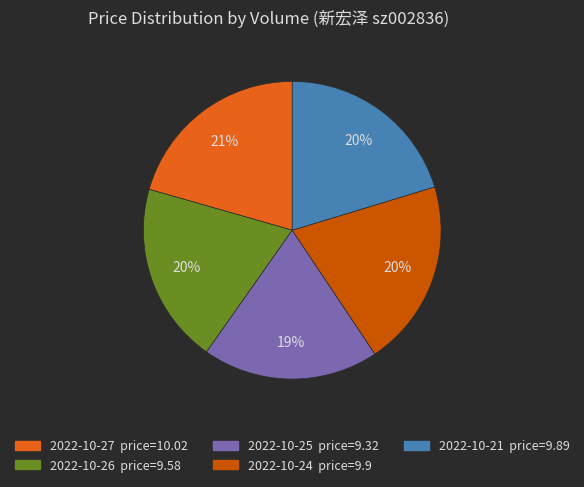

To the nearest percent, what percentage of the pie is 2022-10-24 price=9.9?

20%